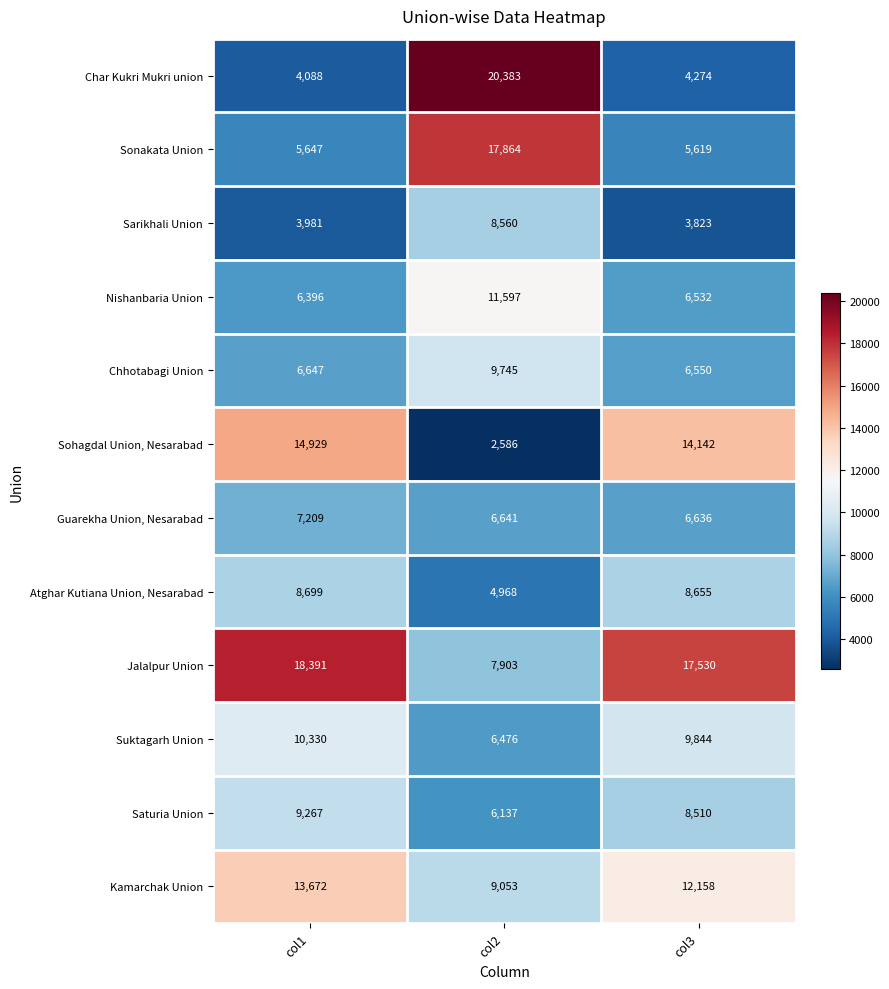

Which label corresponds to the largest value in the chart?

col2